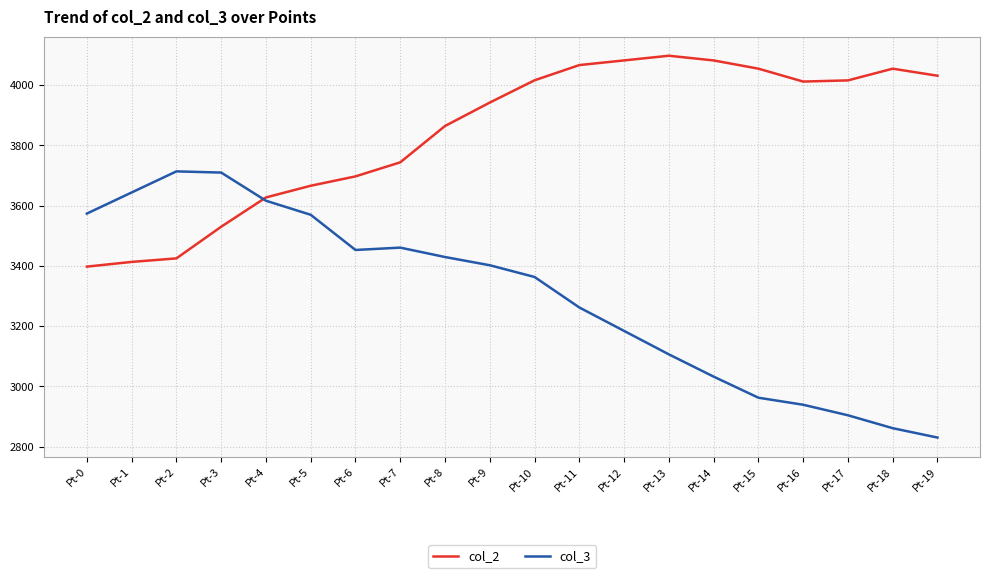

True or false: col_3 has more than 0 points higher than both neighbors.

True